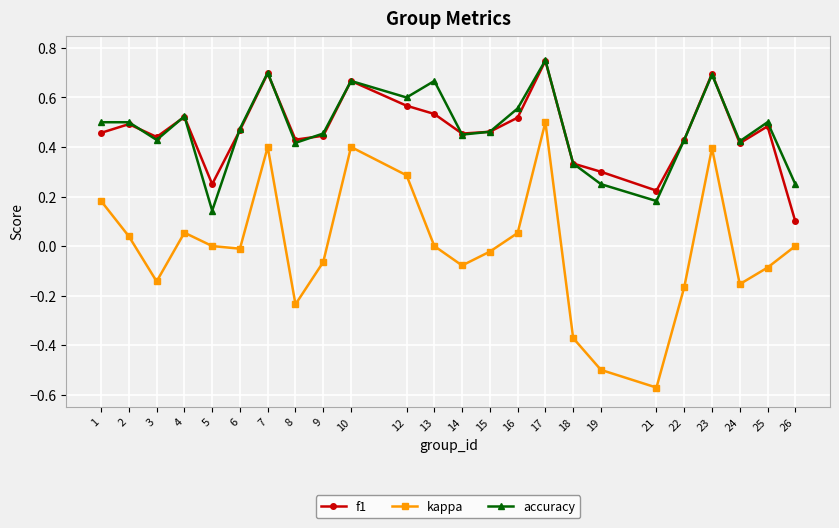

True or false: accuracy has a value of 0.7 at 23.

True